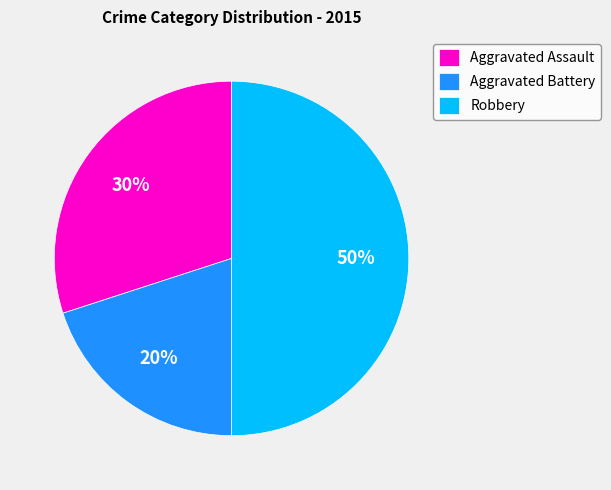

To the nearest percent, what is the difference between the largest and smallest slice percentages?

30%